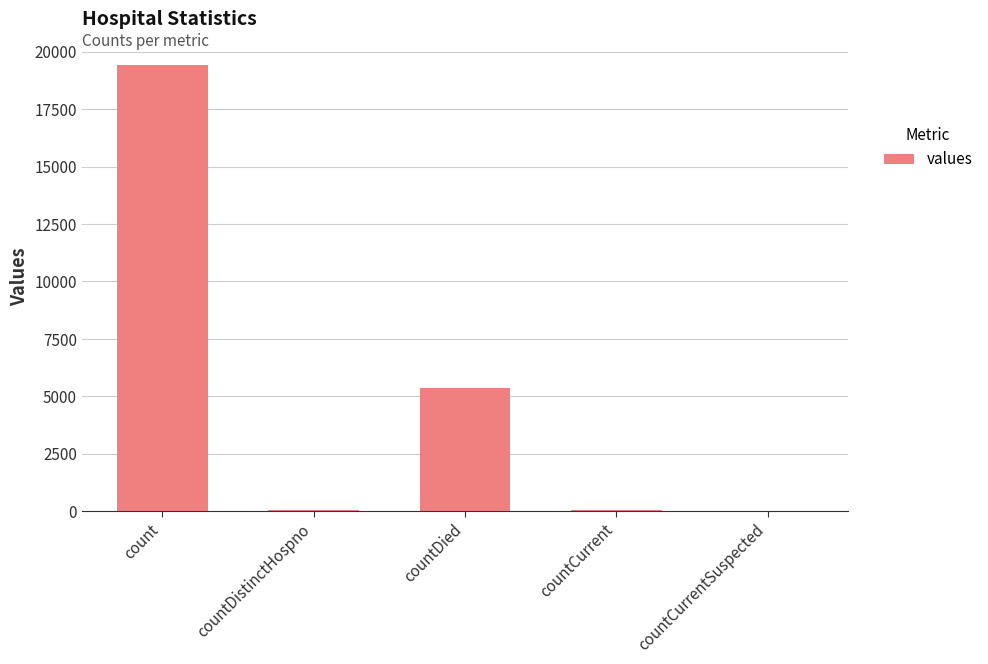

The chart shows a value of 9903 at countCurrentSuspected. True or false?

False